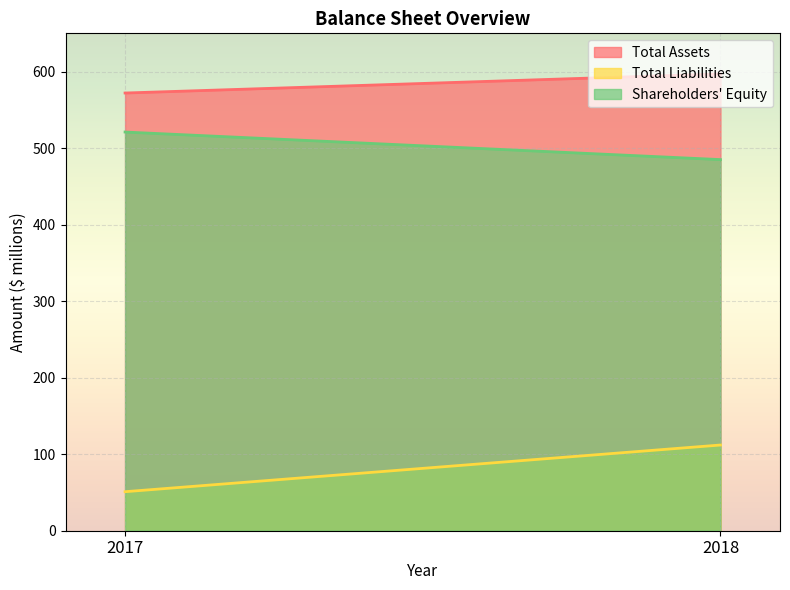

What is the difference between the maximum and minimum values in the Total Liabilities series?

61